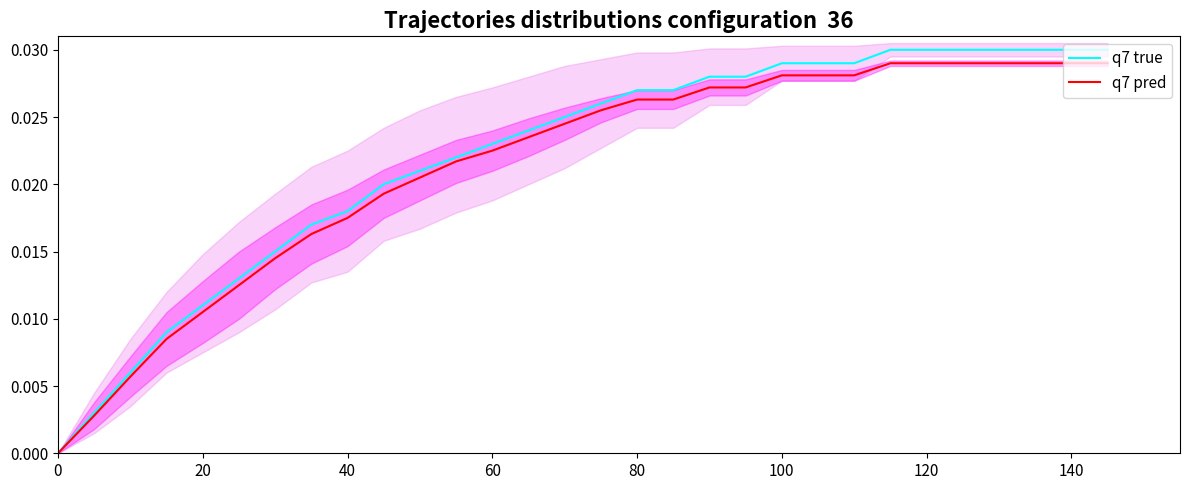

True or false: q7 true and q7 pred cross at least once.

False